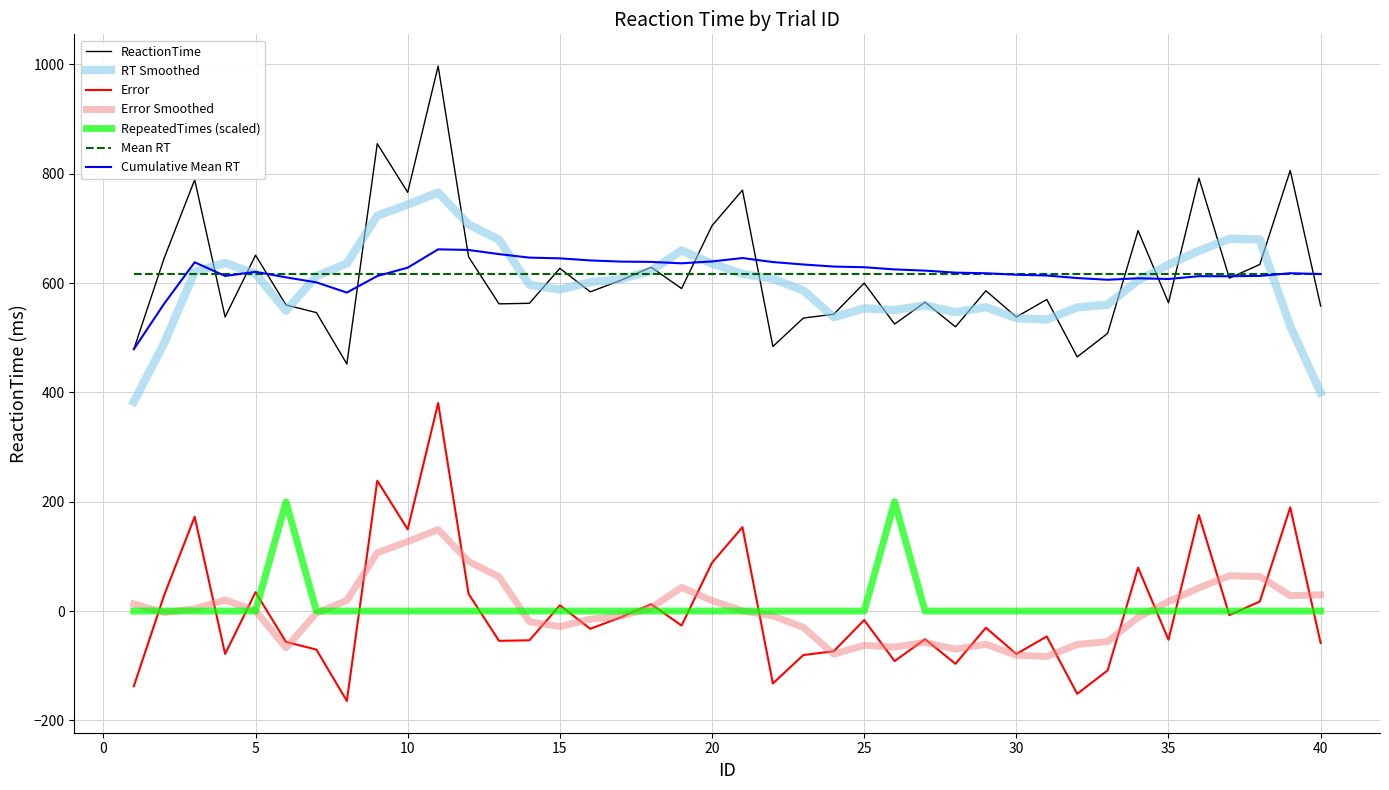

True or false: RT Smoothed and Error intersect in this chart.

False